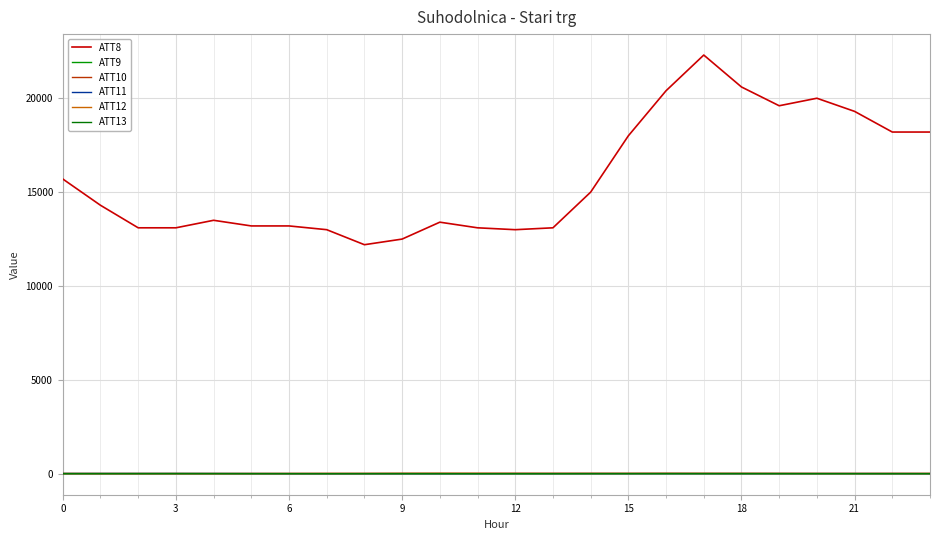

What are all the series names shown in the legend?

ATT8, ATT9, ATT10, ATT11, ATT12, ATT13